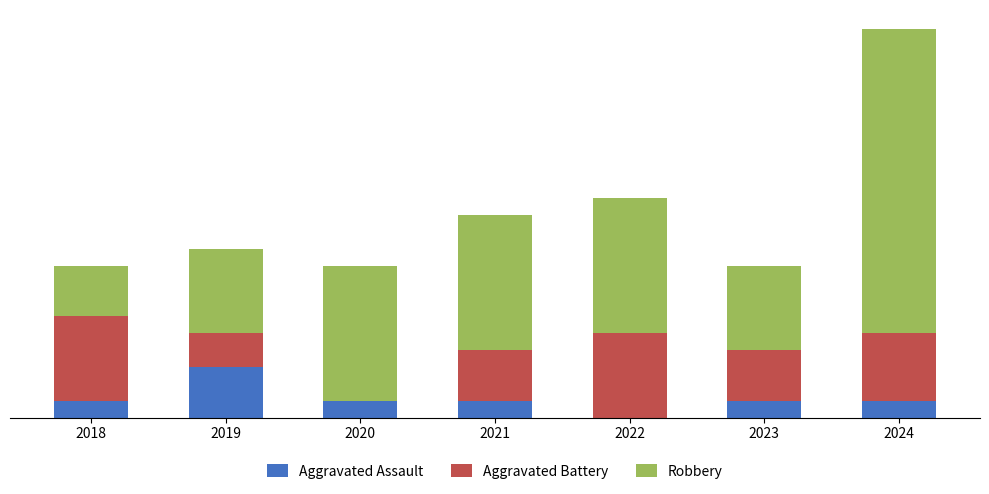

What is the approximate value of Robbery at 2024?

18